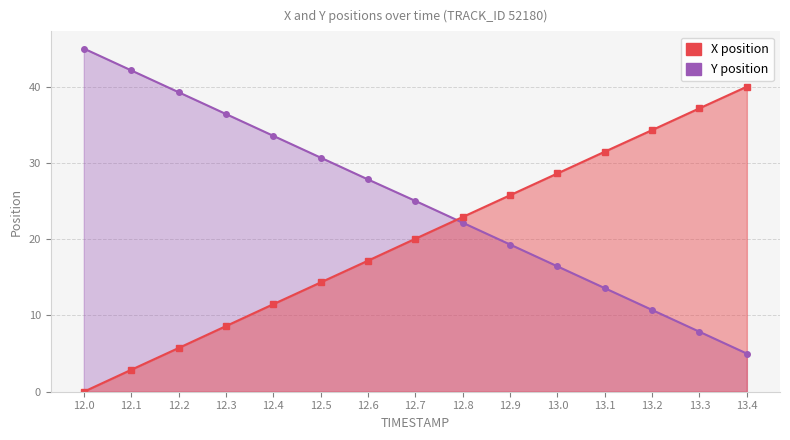

How many series are shown in this chart?

2